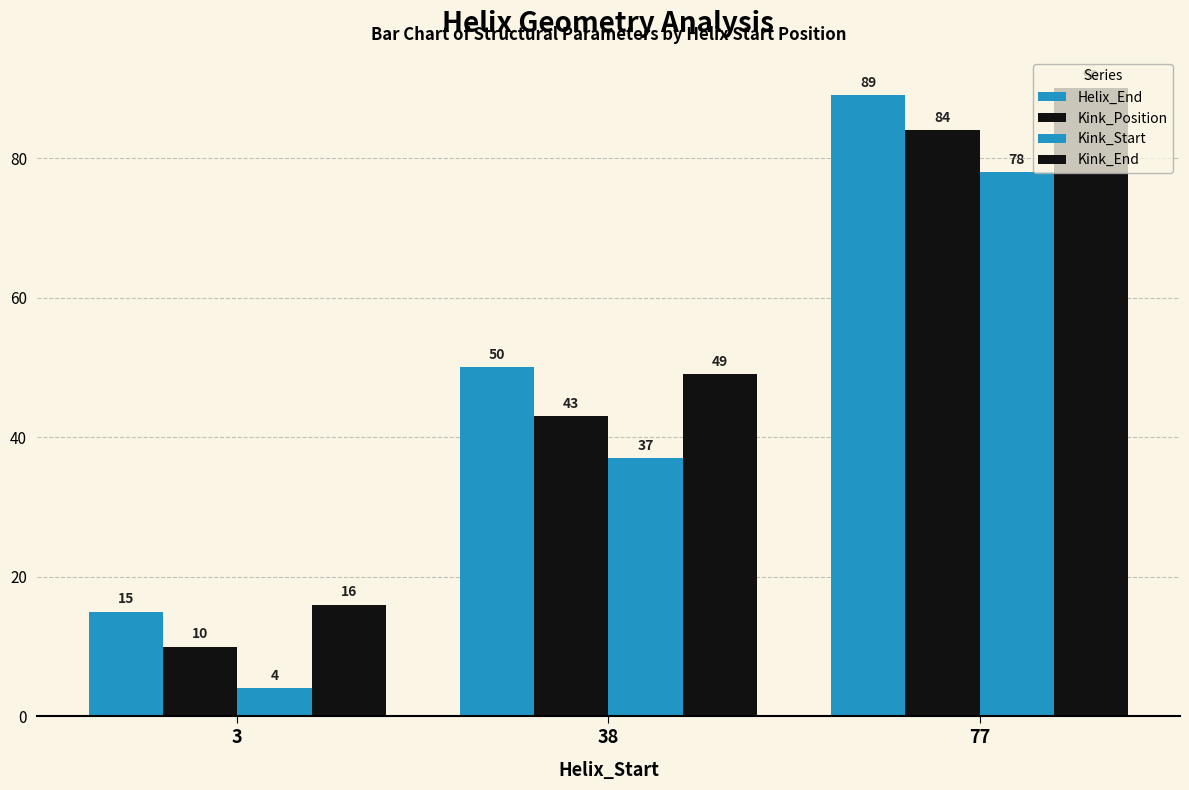

What is the difference between the Kink_Start values at 77 and 3?

74